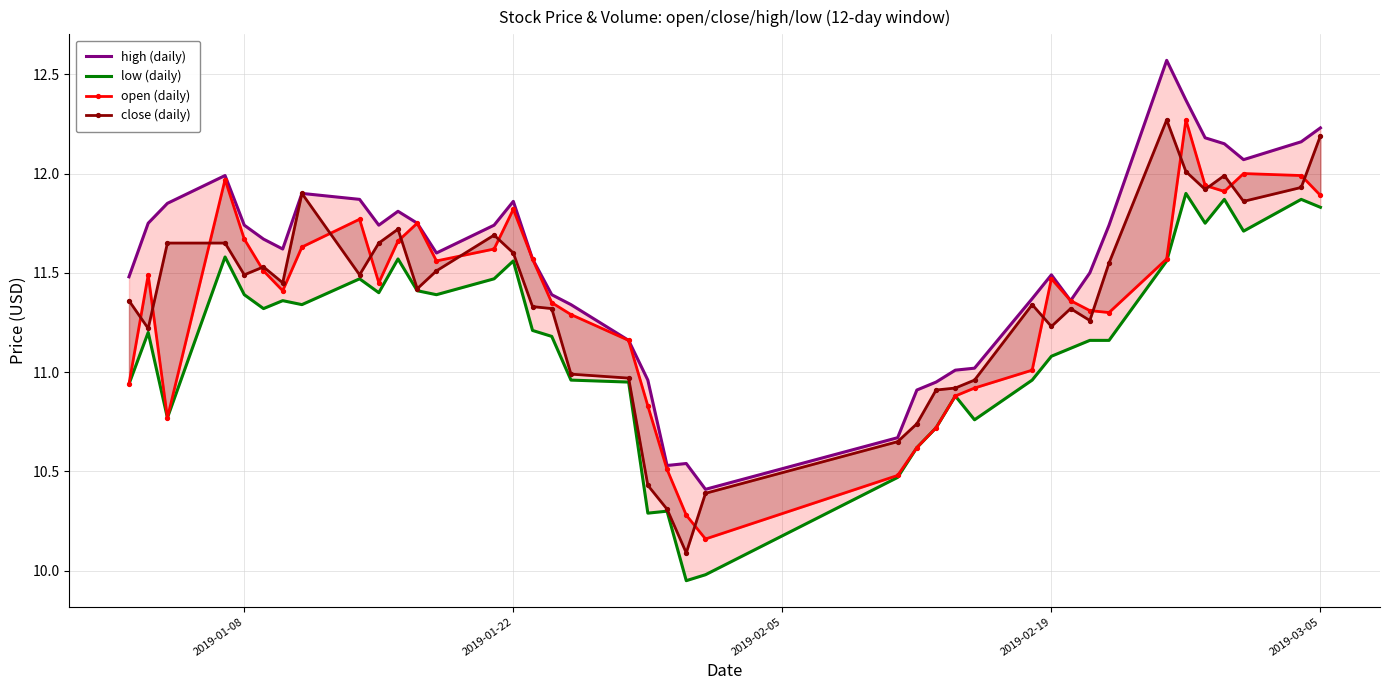

True or false: high (daily) and low (daily) cross at least once.

False